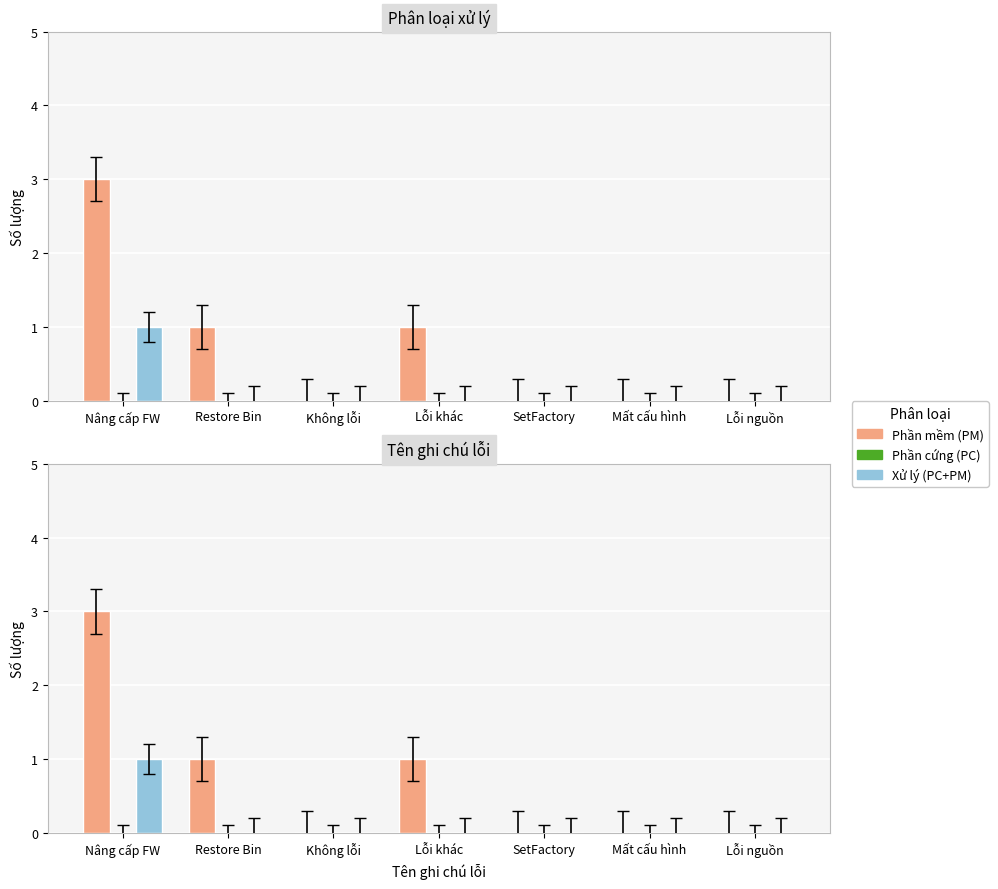

Count the Phần mềm (PM) values in the range 0 to 1.

6